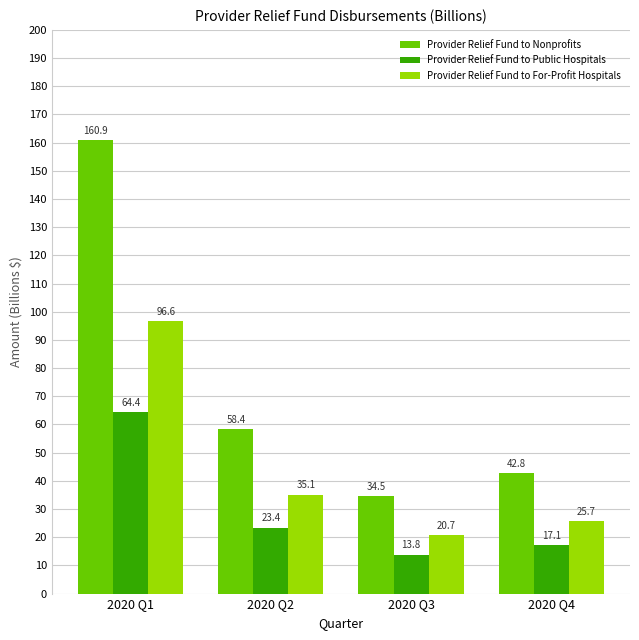

Reading right to left, what are all the values shown in this chart?

Provider Relief Fund to Nonprofits: 42.8	34.5	58.4	160.9
Provider Relief Fund to Public Hospitals: 17.1	13.8	23.4	64.4
Provider Relief Fund to For-Profit Hospitals: 25.7	20.7	35.1	96.6